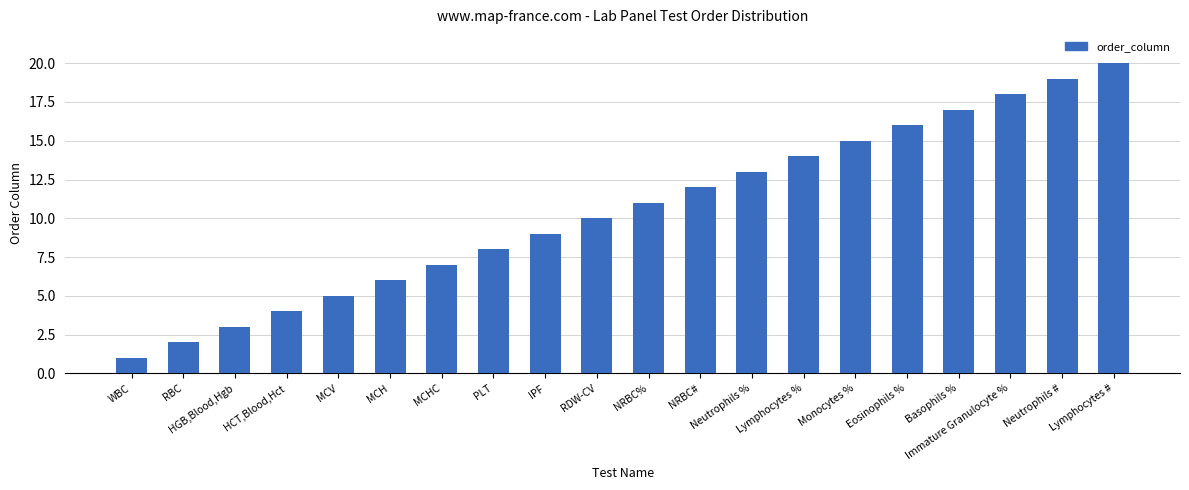

What position from the left is HCT,Blood,Hct?

4